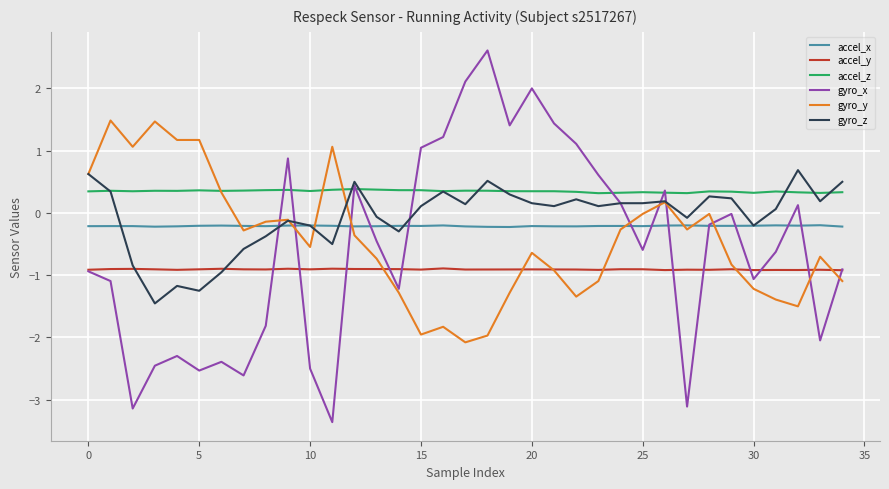

How many lines are shown in the chart?

6